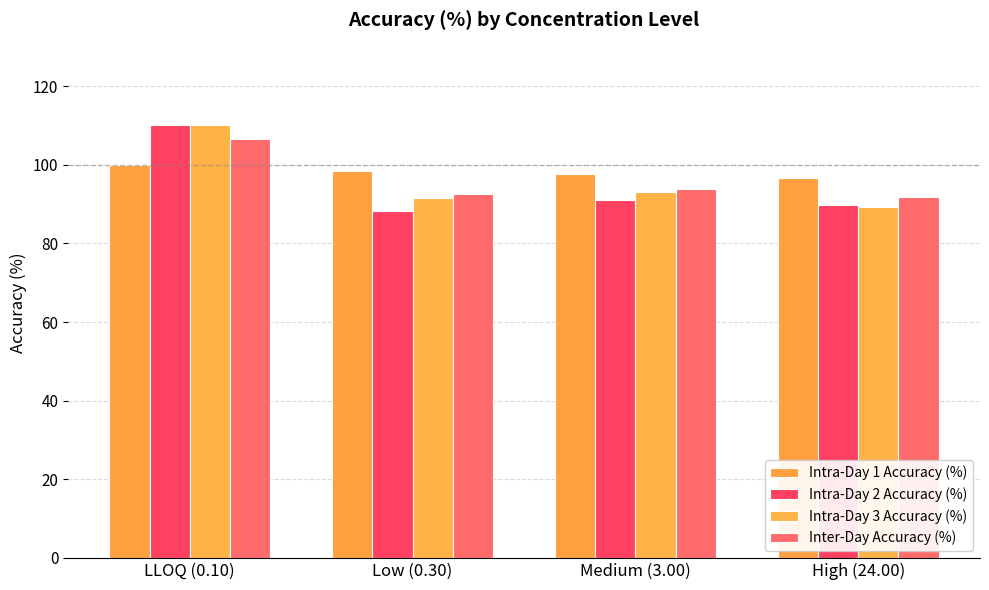

What is the sum of the Inter-Day Accuracy (%) values at Medium (3.00) and LLOQ (0.10)?

200.4